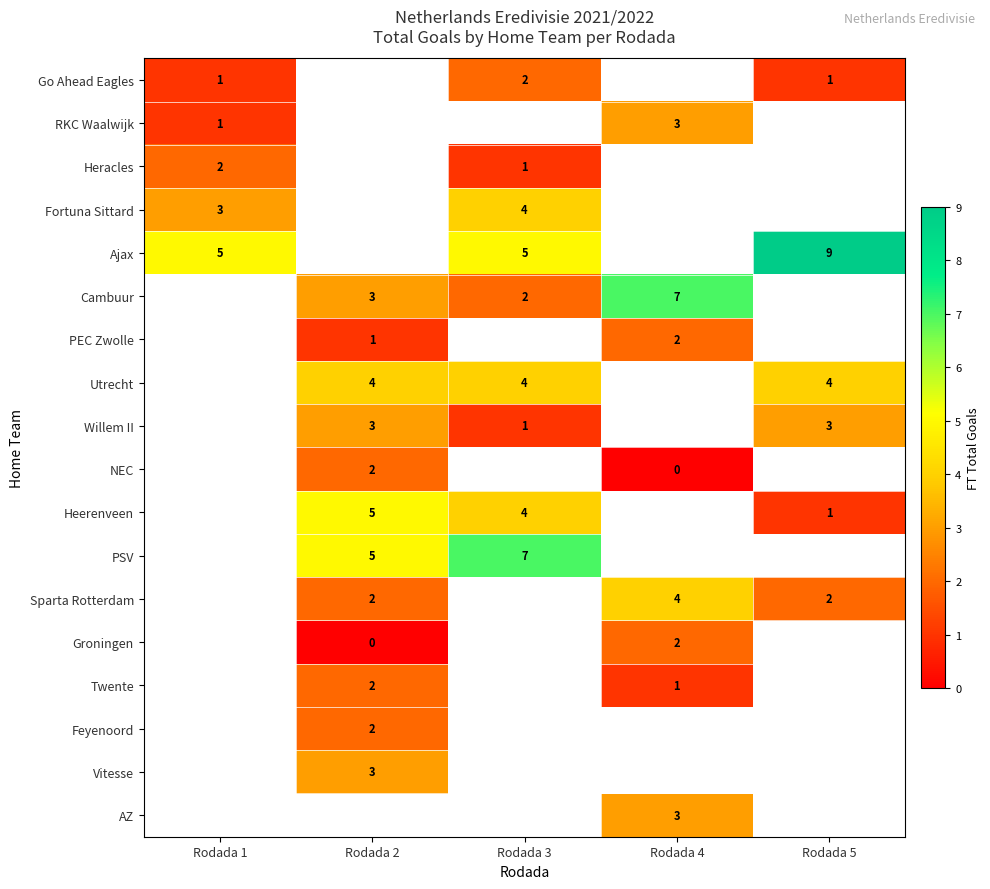

The RKC Waalwijk series shows 3 at Rodada 4. True or false?

True